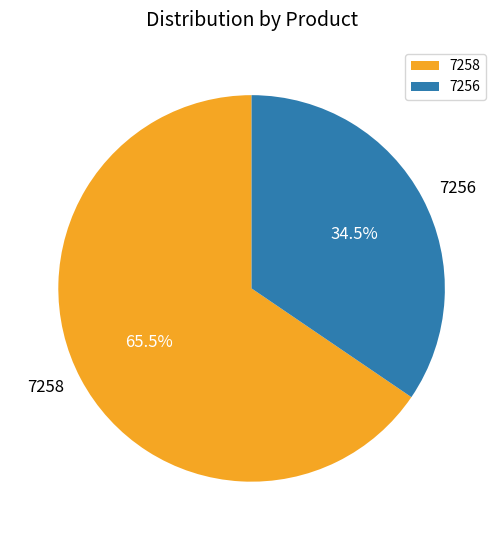

How many slices are in this pie chart?

2